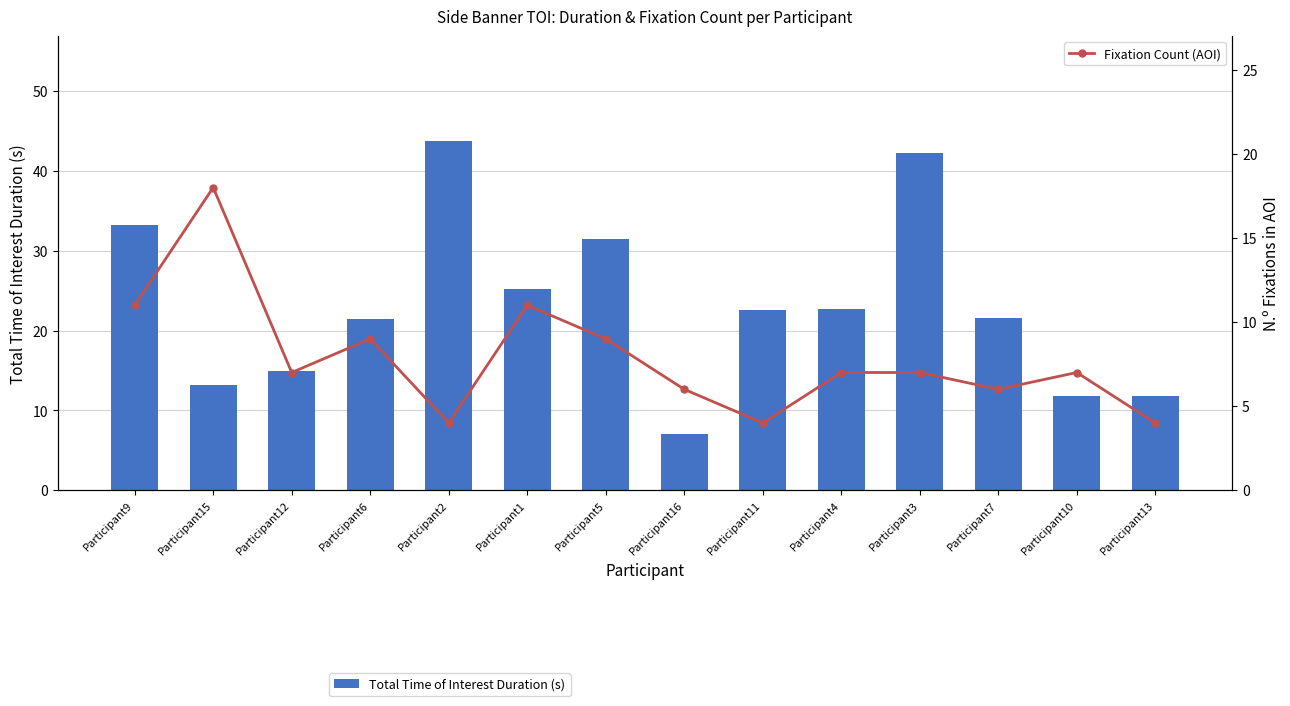

Where is Fixation Count (AOI) nearest to the value 11?

Participant9